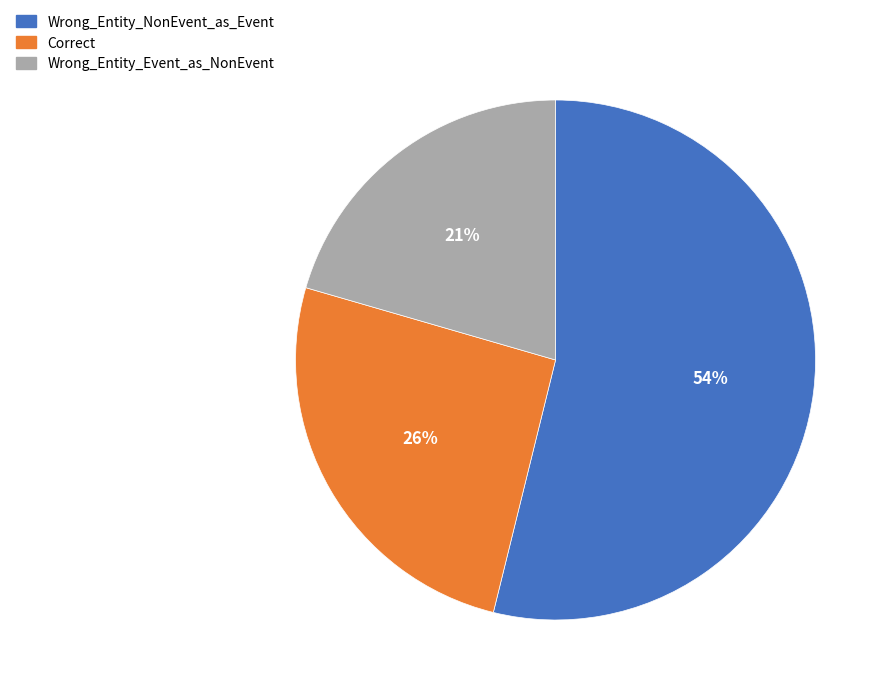

Approximately how many times larger is the value at Wrong_Entity_Event_as_NonEvent compared to Correct?

0.8